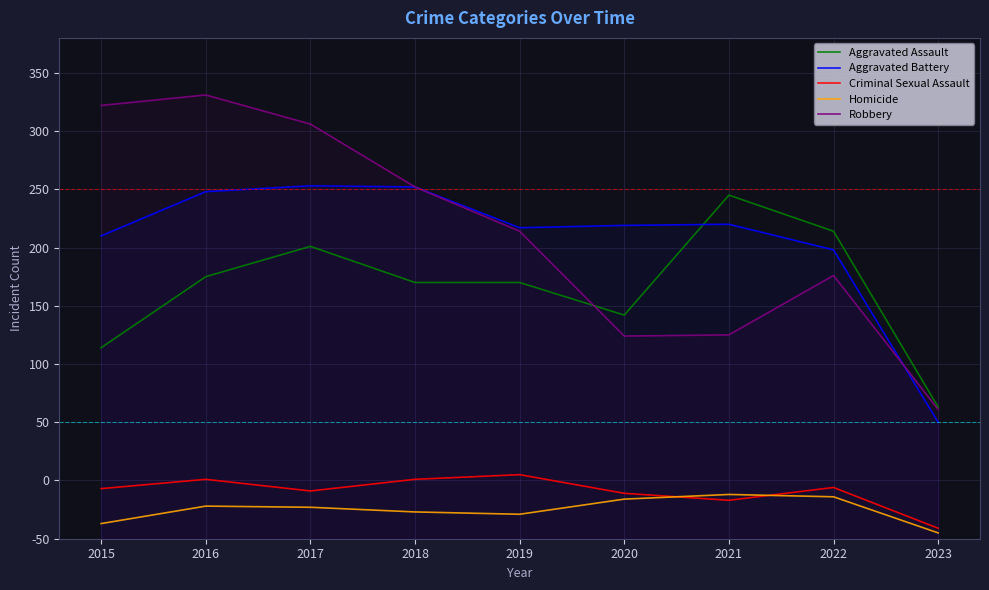

At which category does Robbery reach its first local peak?

2016